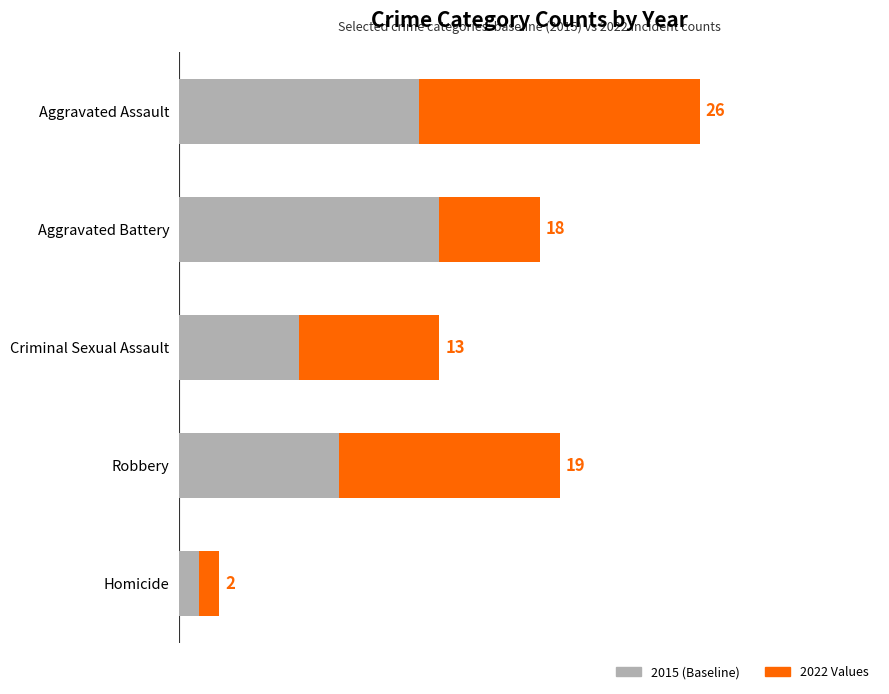

Which series has the widest spread of values?

2022 Values